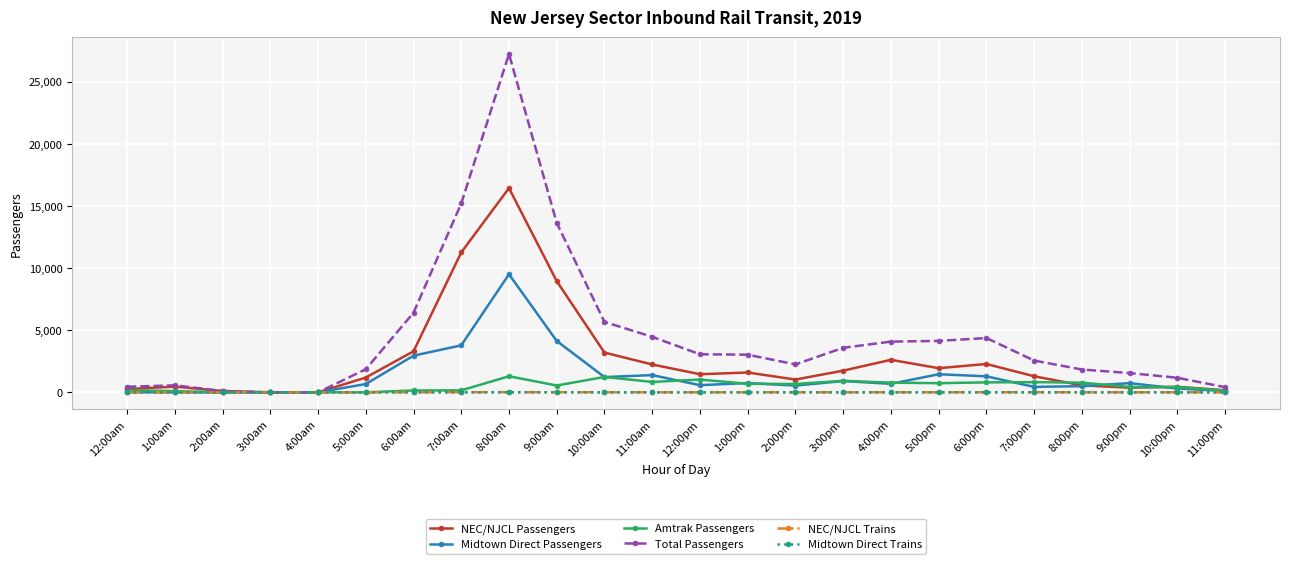

Which category has the highest value across all series?

8:00am